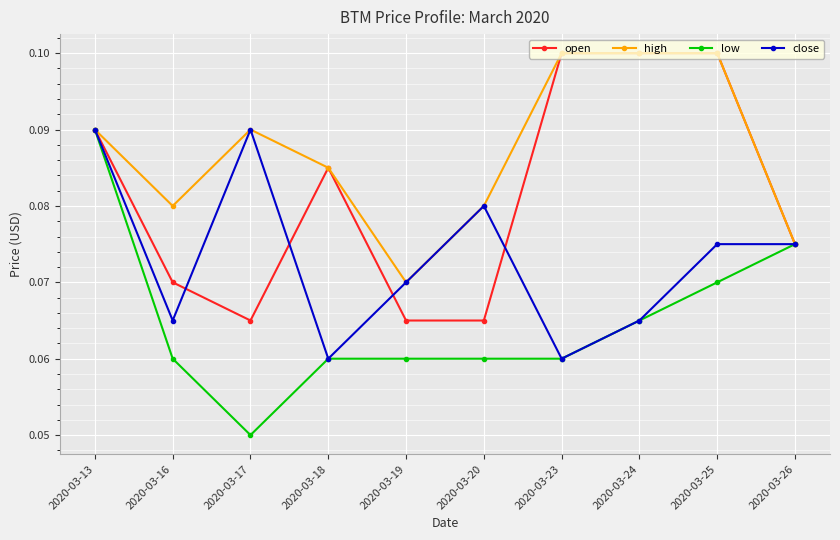

Between 2020-03-17 and 2020-03-26, which series saw the biggest shift?

low